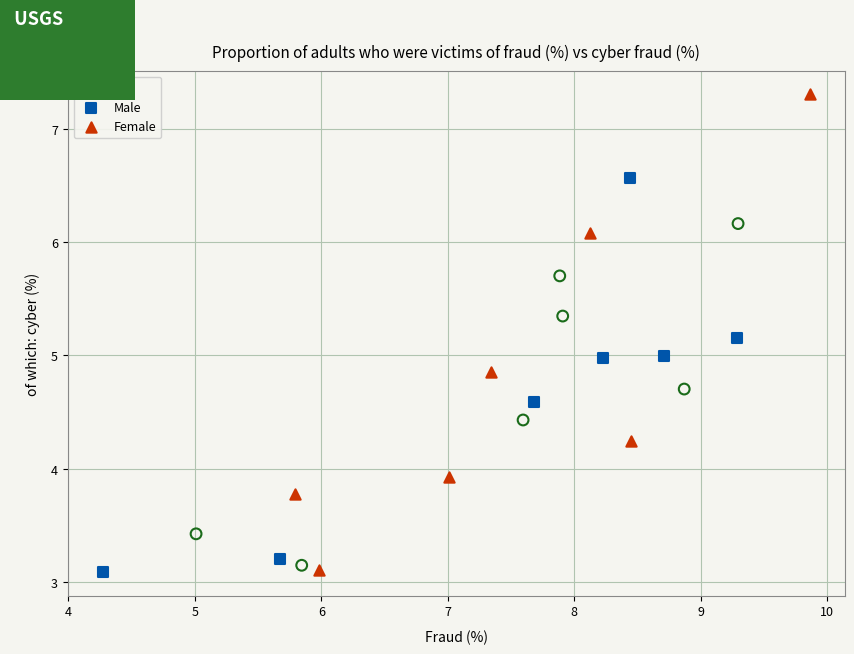

Which series has the widest spread of Y values?

Female